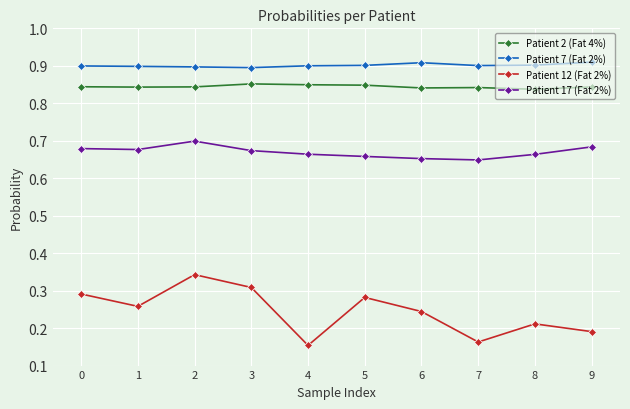

Which series changed the most between 1 and 7?

Patient 12 (Fat 2%)